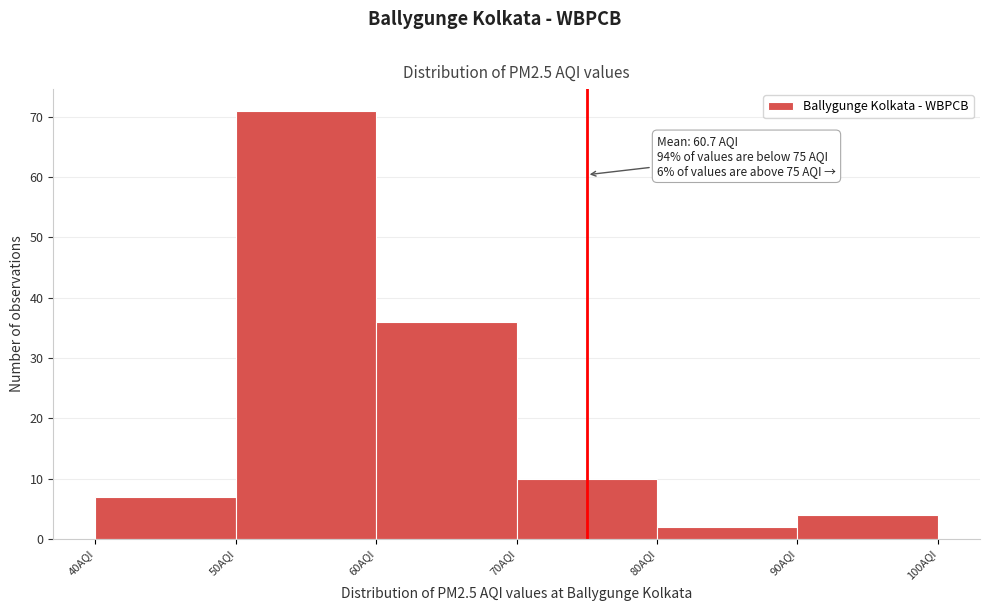

Which range on the x-axis has the tallest bar?

50 to 60